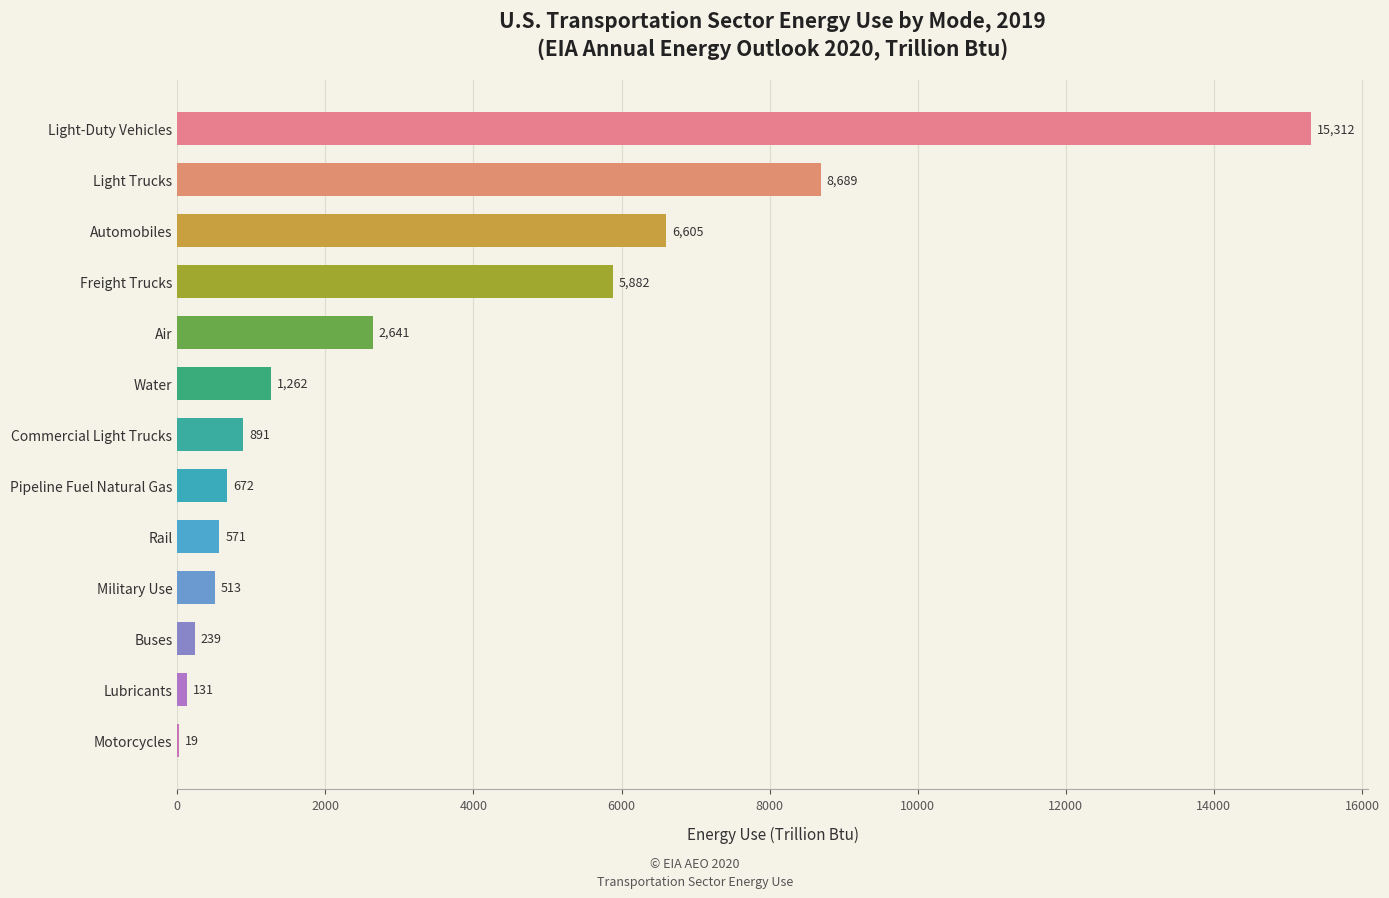

Which has a higher value, Lubricants or Commercial Light Trucks?

Commercial Light Trucks